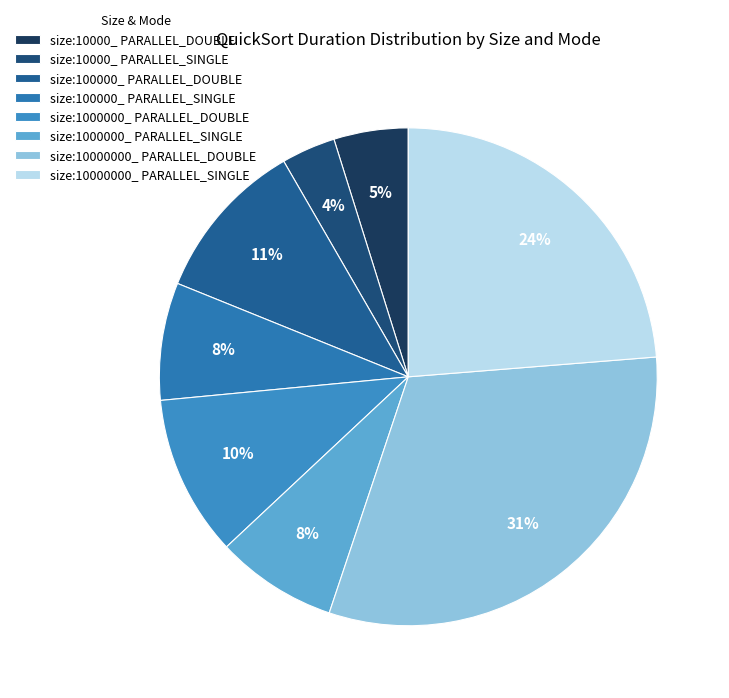

To the nearest percent, what portion does size:10000_ PARALLEL_SINGLE represent?

4%